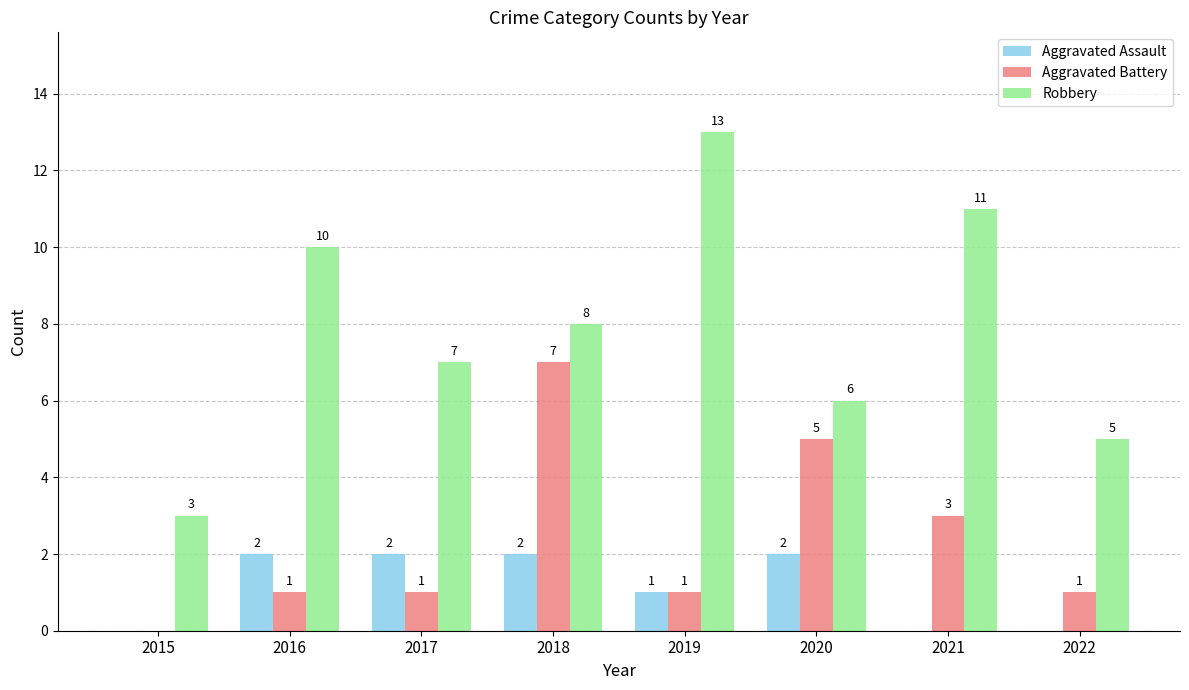

True or false: Aggravated Assault has a value of 2 at 2016.

True